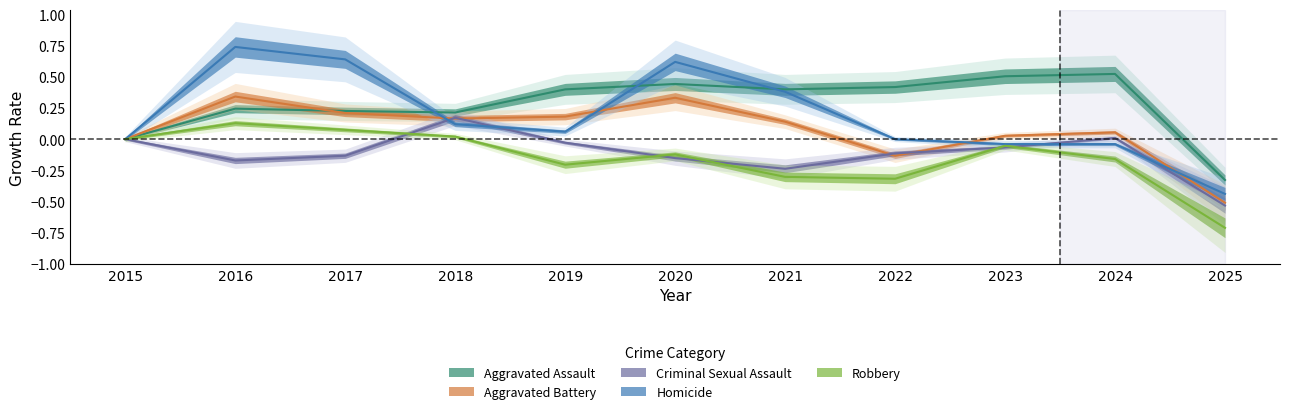

Where does the Aggravated Battery series first go above 0?

2016